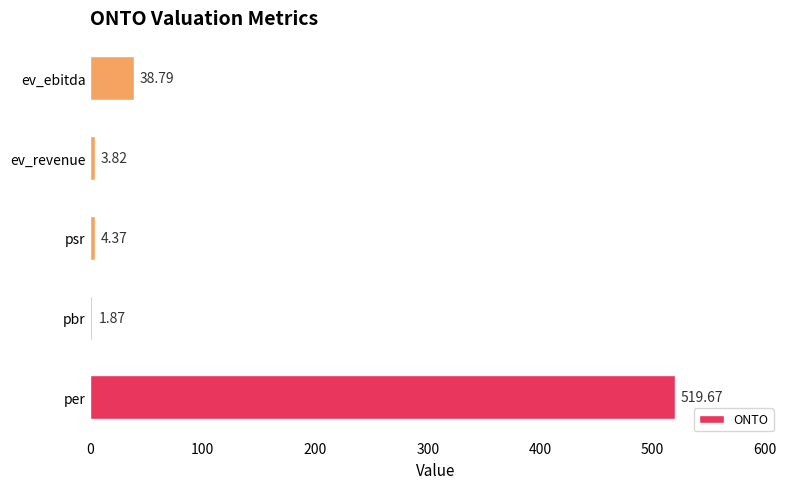

Rank the categories by value from highest to lowest.

per, ev_ebitda, psr, ev_revenue, pbr